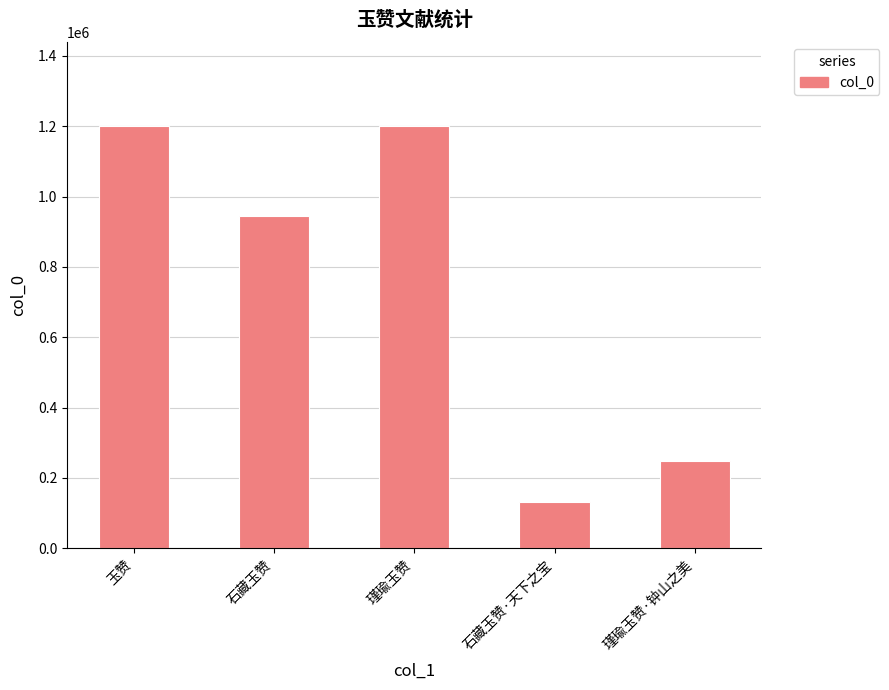

What is the maximum value shown in the chart?

1199456